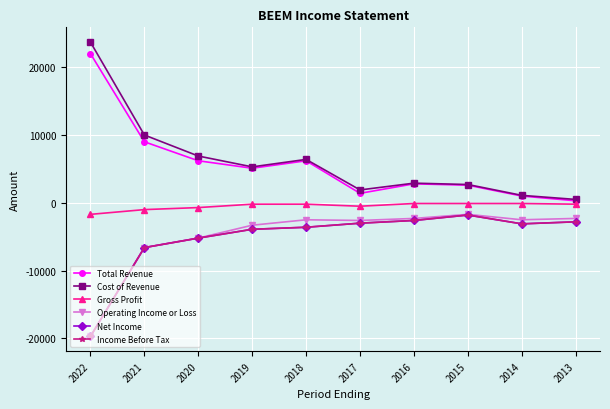

What is the difference between the Gross Profit values at 2013 and 2017?

300